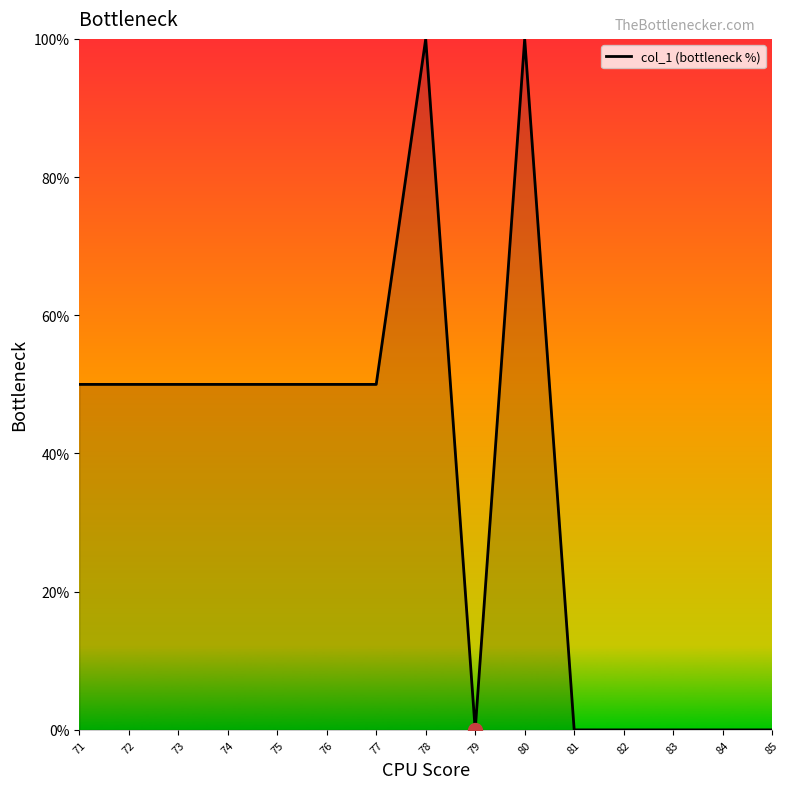

Which has a higher value, 84 or 77?

77